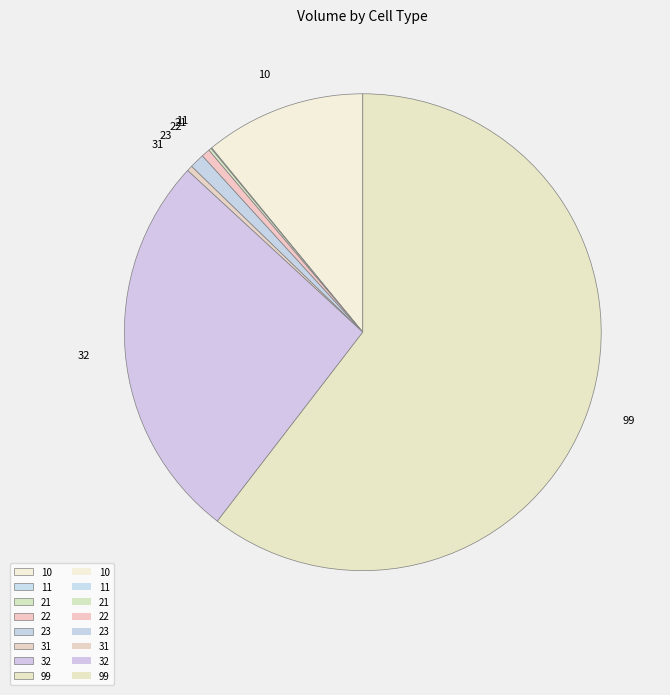

Is there a majority slice in this chart?

Yes